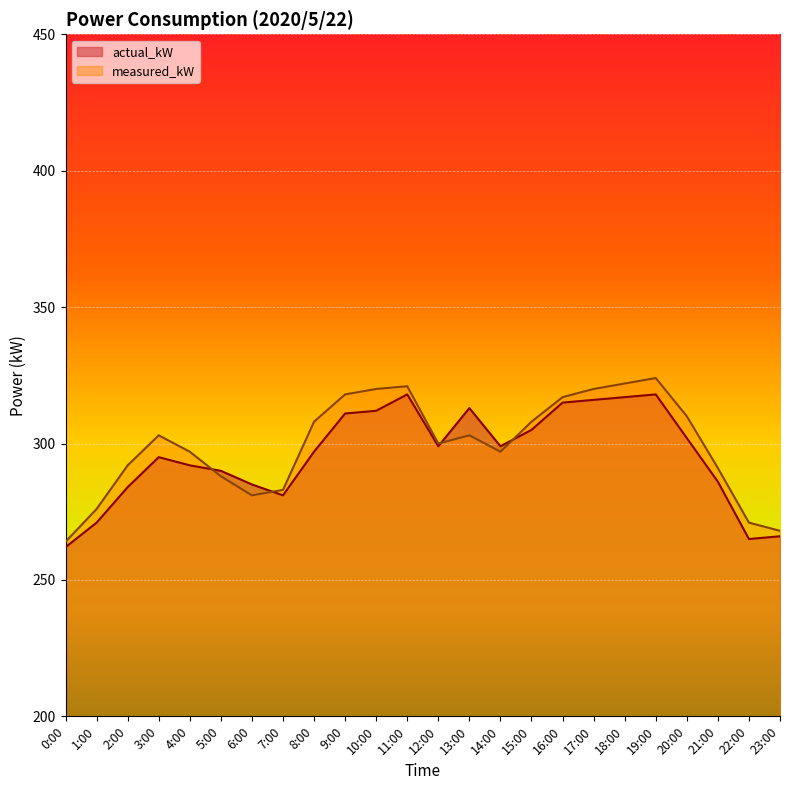

Which category has the highest value in the measured_kW series?

19:00